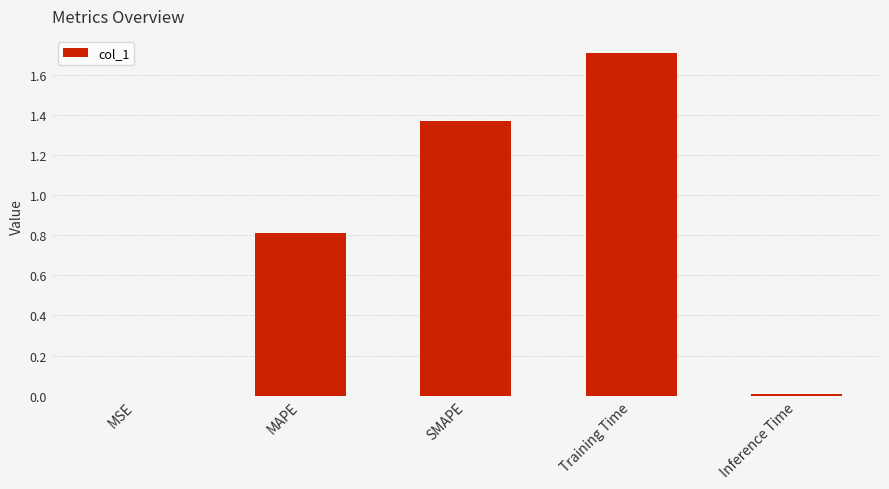

How many categories are shown in the chart?

5